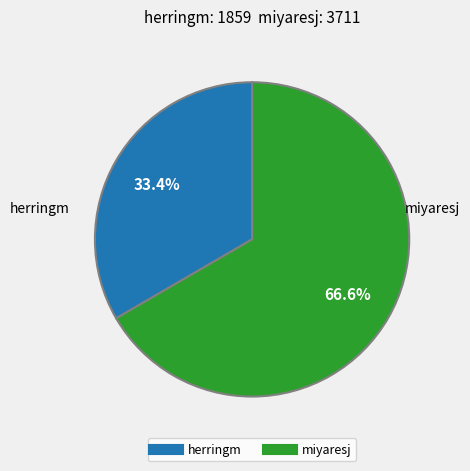

Rank the categories by value from lowest to highest.

herringm, miyaresj